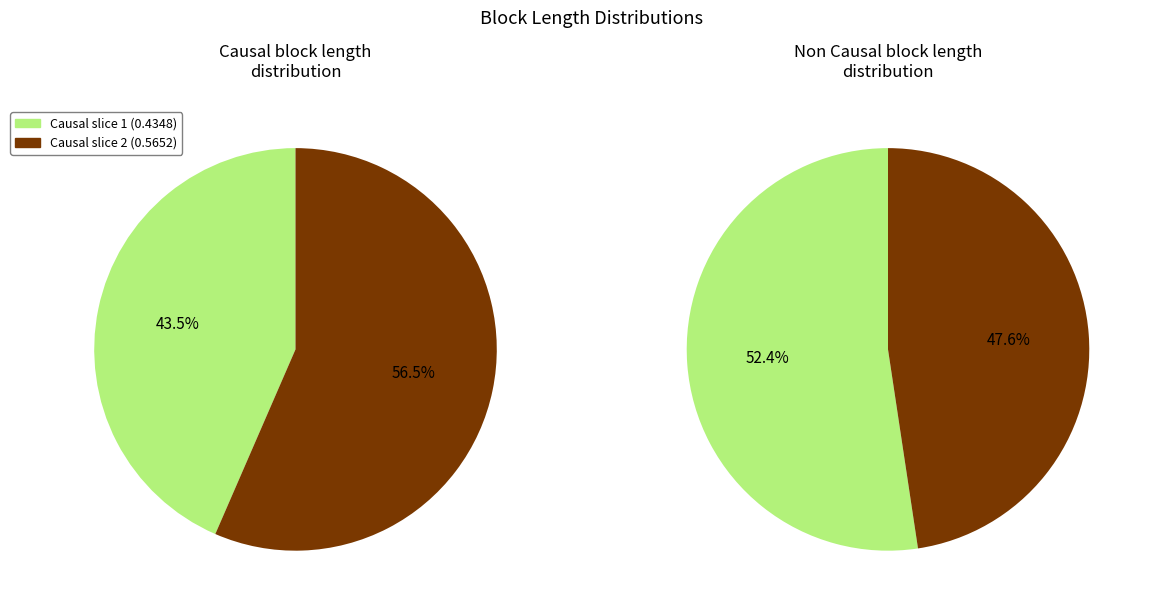

The Causal block length distribution slice represents 52% of the pie. True or false?

False